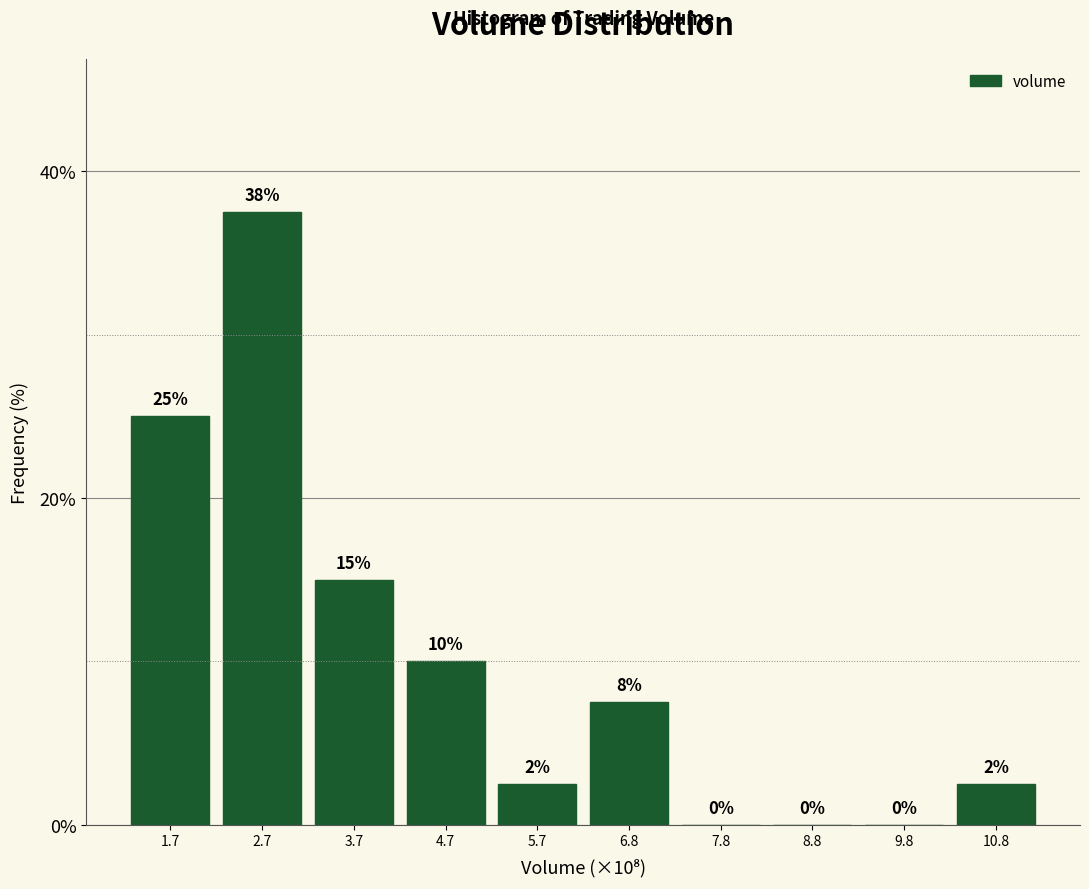

What is the sum of all values?

100.0